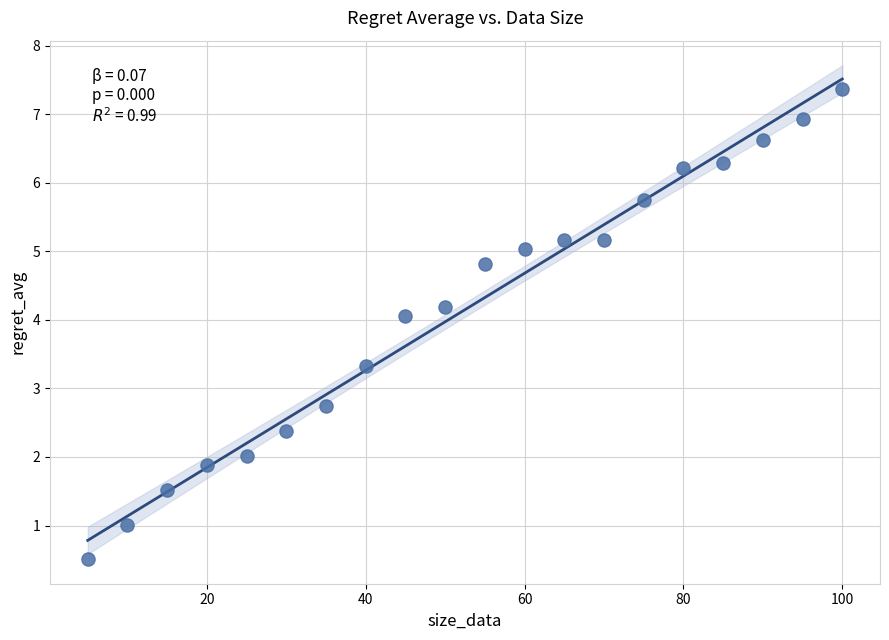

What is the range of Y values (max minus min)?

6.9